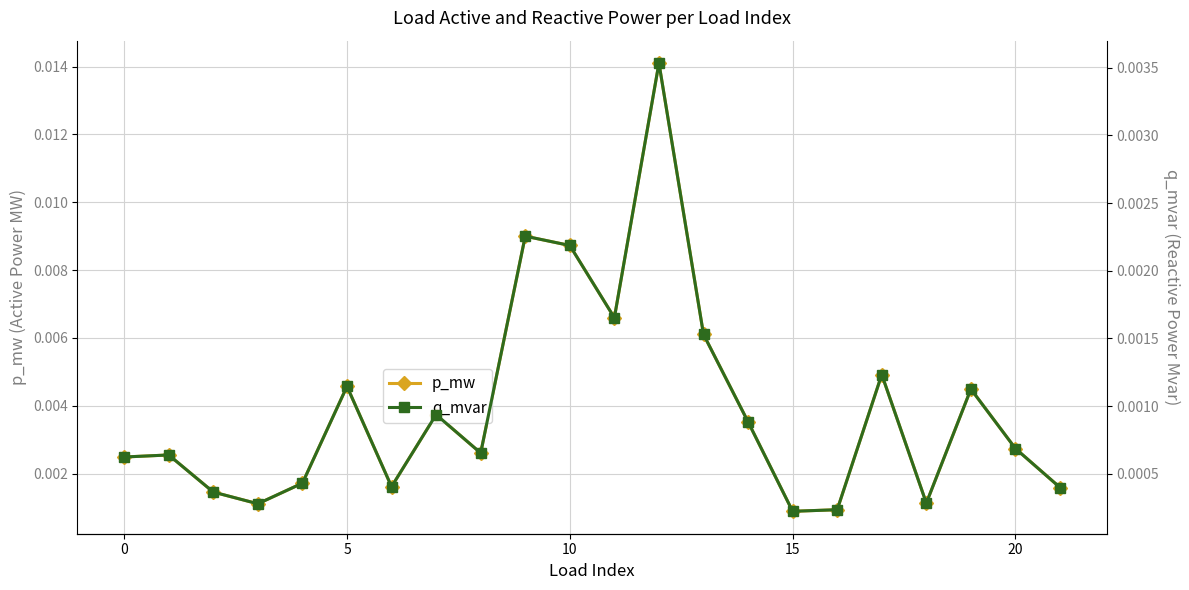

Between 9 and 12, which series saw the biggest shift?

p_mw